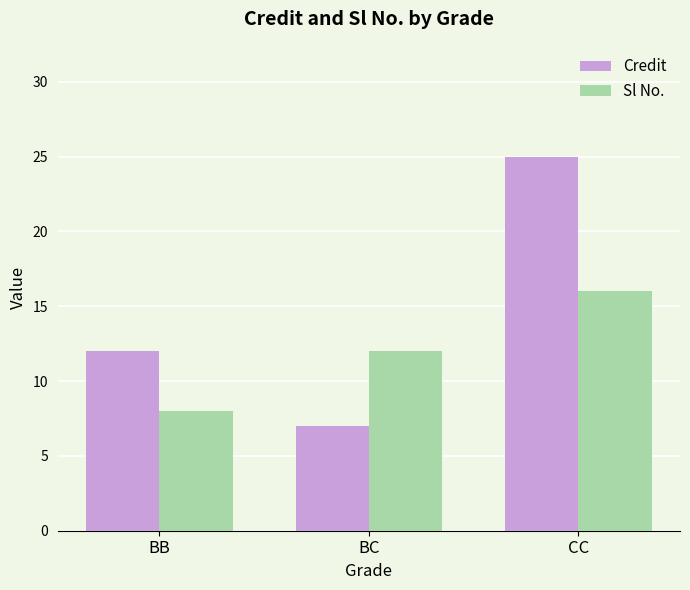

What is the value of the Sl No. bar at the 2nd from the left?

12